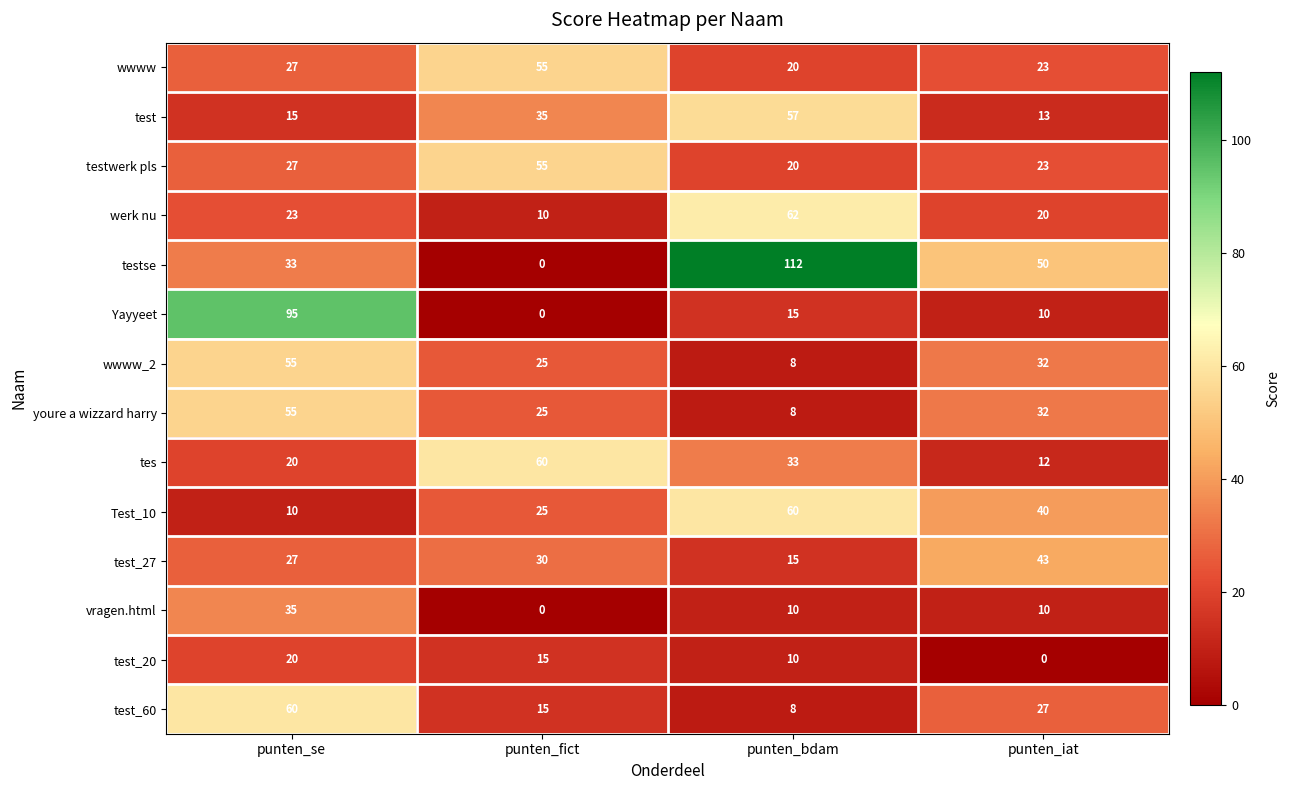

What is the sum of the test_60 values at punten_bdam and punten_se?

68